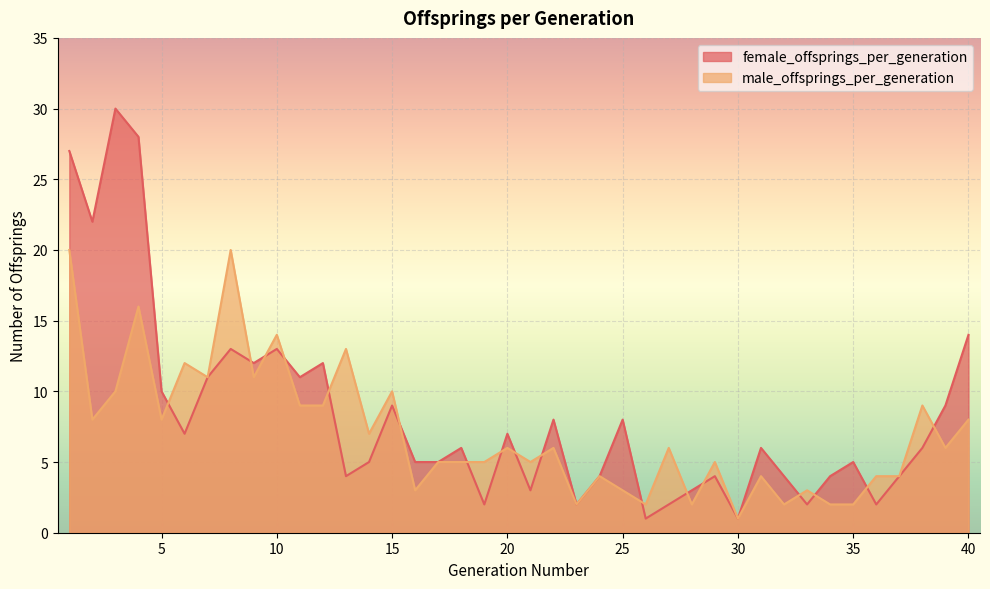

How many lines are shown in the chart?

2